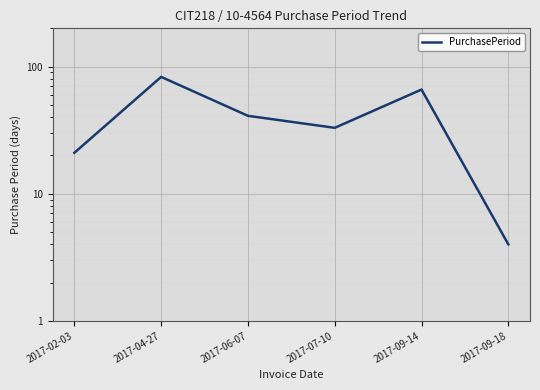

Reading left to right, transcribe all the data shown in this chart.

2017-02-03=21	2017-04-27=83	2017-06-07=41	2017-07-10=33	2017-09-14=66	2017-09-18=4